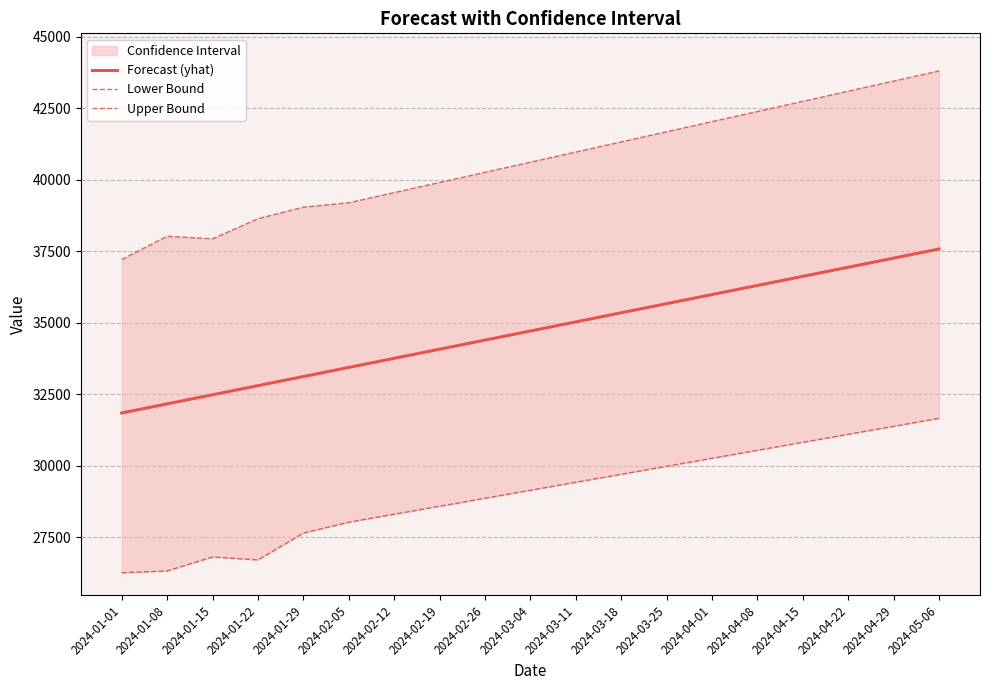

Which series has the largest range (max minus min)?

Upper Bound